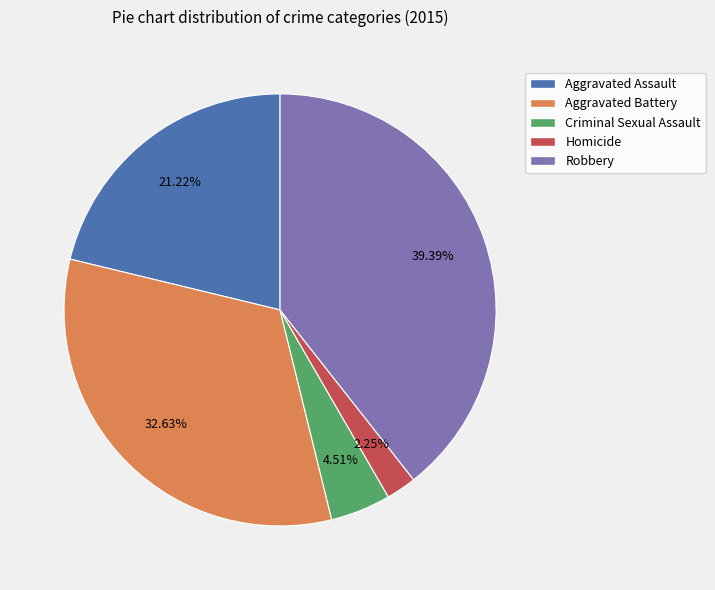

Is there a majority slice in this chart?

No